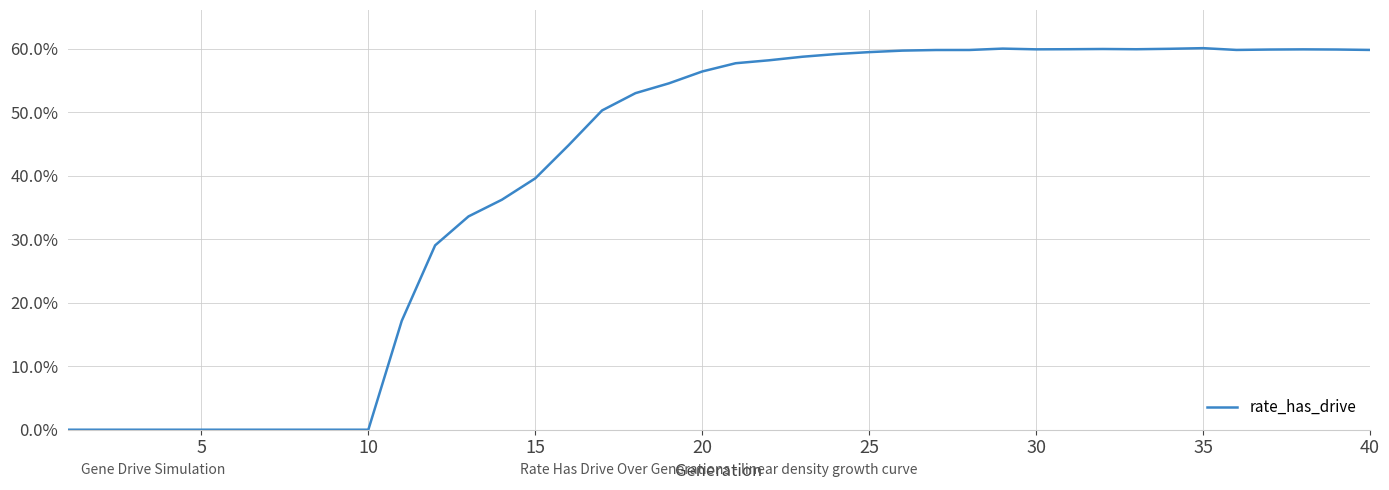

Does the chart display data point markers on the line(s)?

No